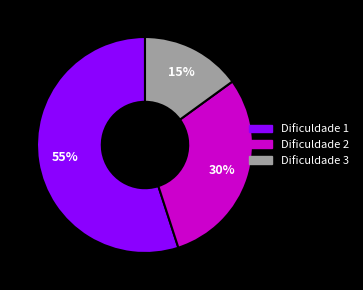

Approximately how many times larger is the value at Dificuldade 2 compared to Dificuldade 3?

2.0